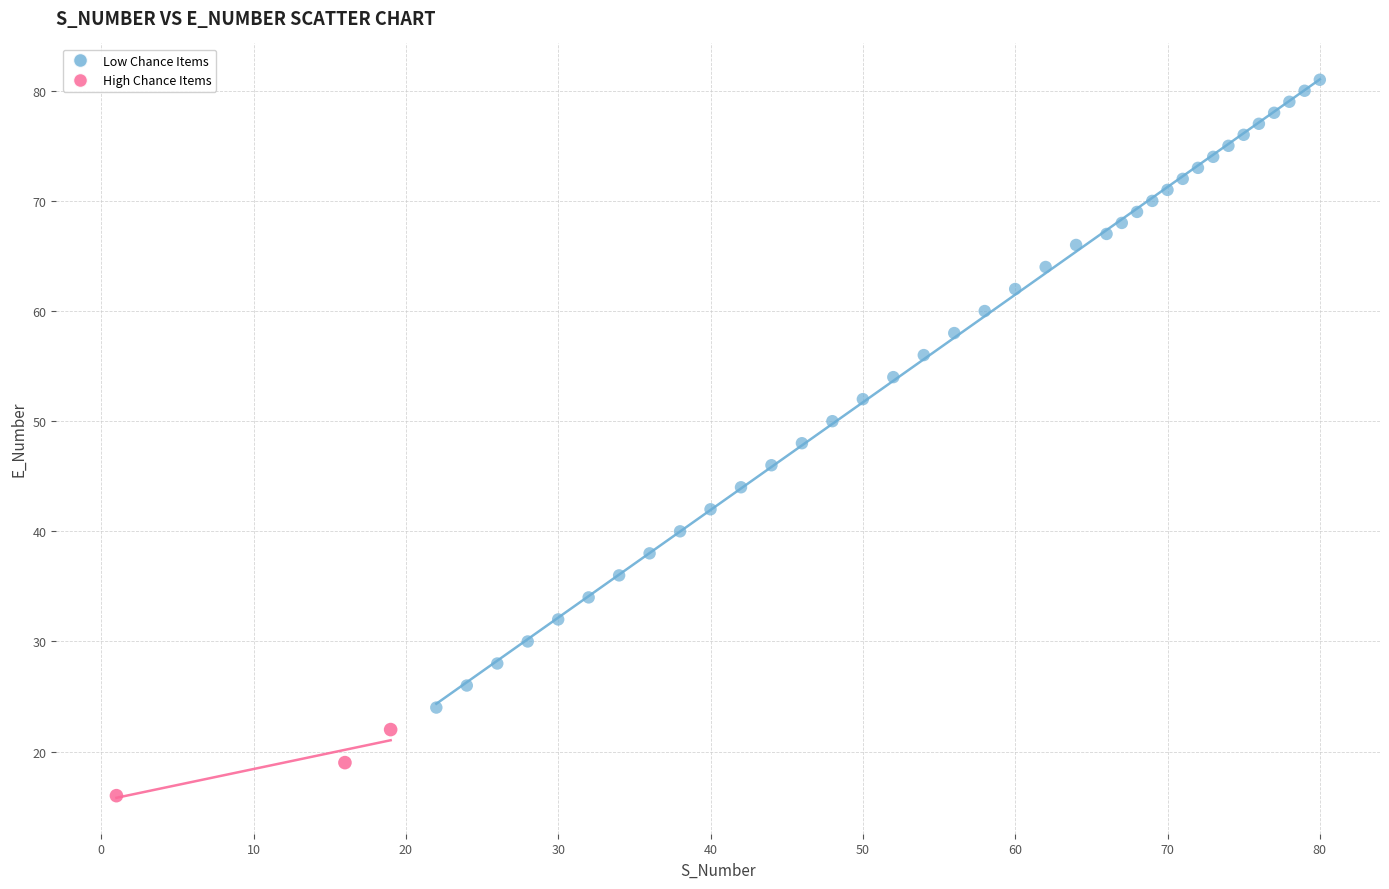

Which series reaches the minimum Y coordinate?

High Chance Items